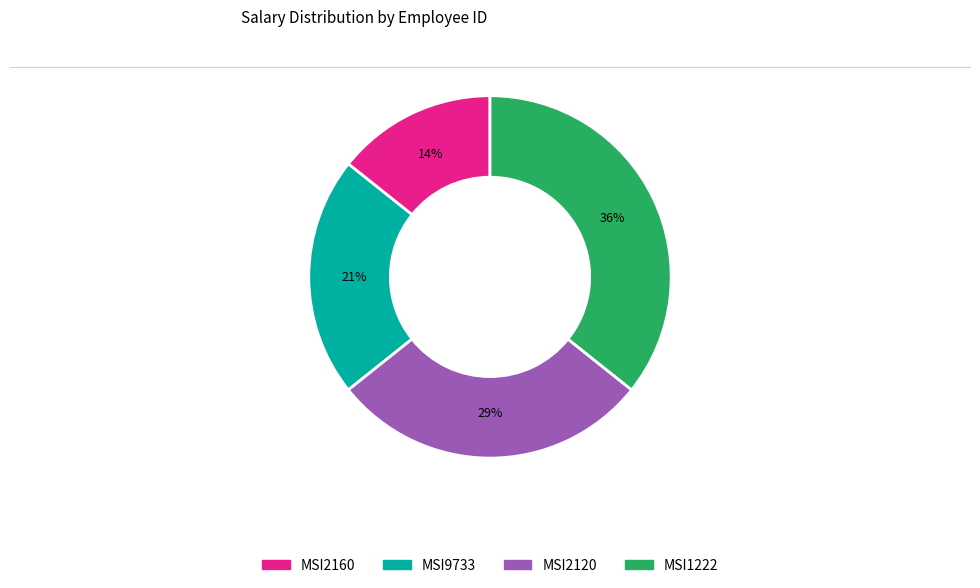

True or false: MSI1222 accounts for 50% of the total.

False